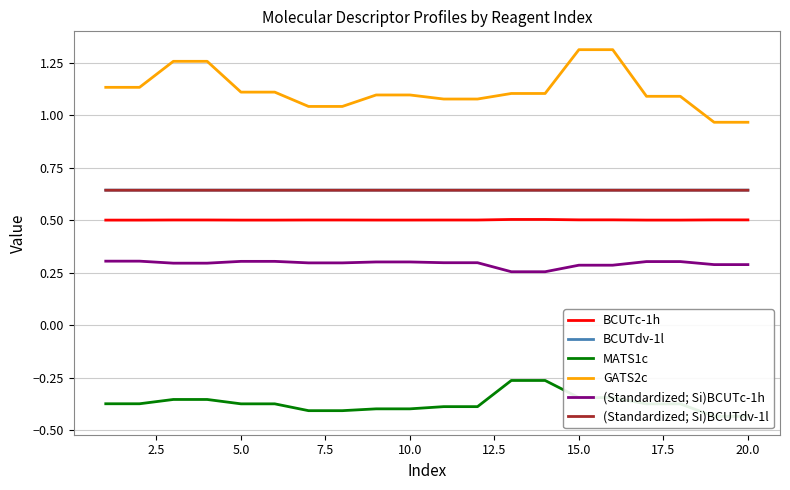

Which series has the largest total across all categories?

GATS2c